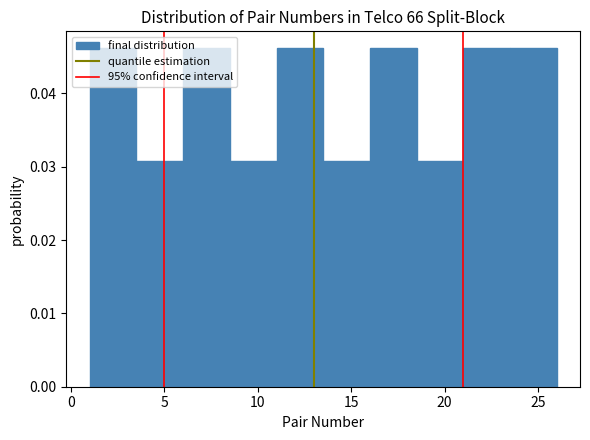

Reading left to right, list every bar in this chart as the range it spans on the x-axis followed by its height. The values are not printed on the chart, so give them approximately, as read against the axis.

1.0 to 3.5: 0.046
3.5 to 6.0: 0.031
6.0 to 8.5: 0.046
8.5 to 11.0: 0.031
11.0 to 13.5: 0.046
13.5 to 16.0: 0.031
16.0 to 18.5: 0.046
18.5 to 21.0: 0.031
21.0 to 23.5: 0.046
23.5 to 26.0: 0.046